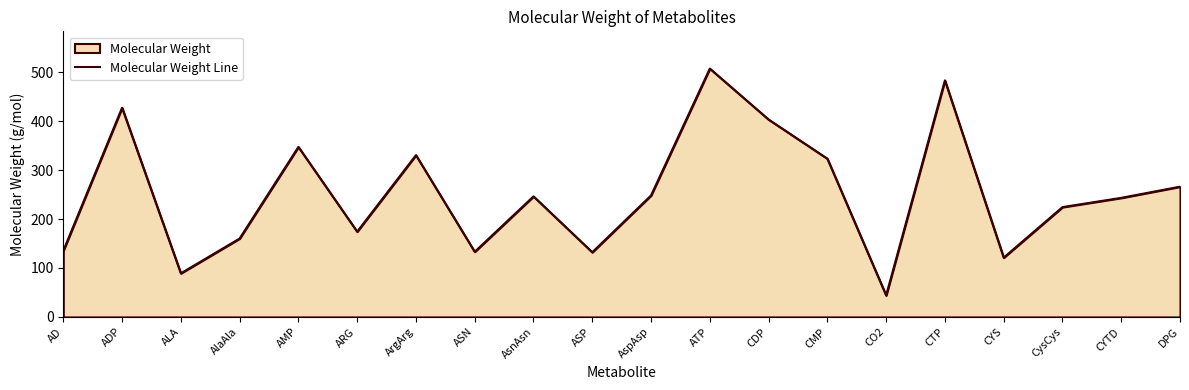

What is the change in value from AlaAla to CMP?

+163.0